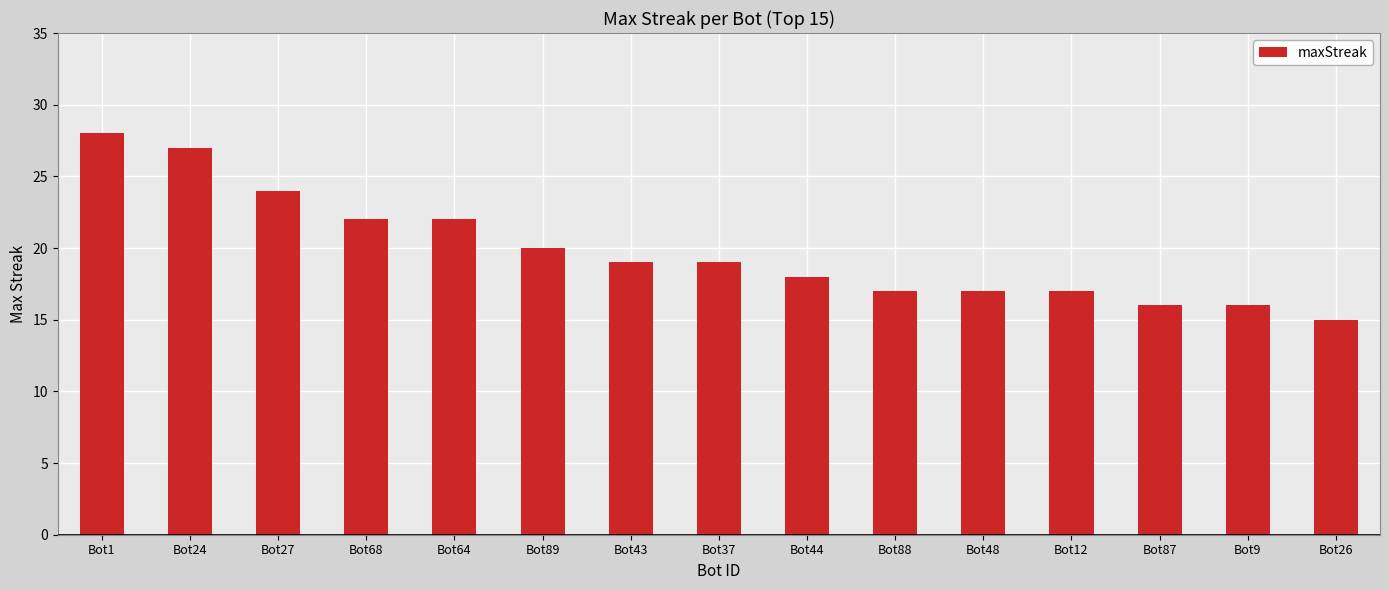

What is the sum of all values?

297